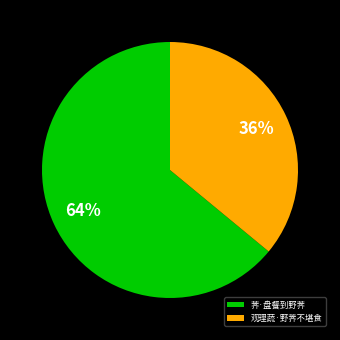

To the nearest percent, what is the combined percentage of 荠·盘餐到野荠 and 观理蔬·野荠不堪食?

100%